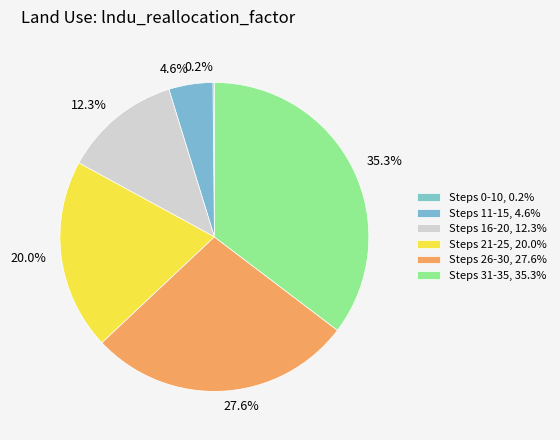

Does any single category account for the majority?

No